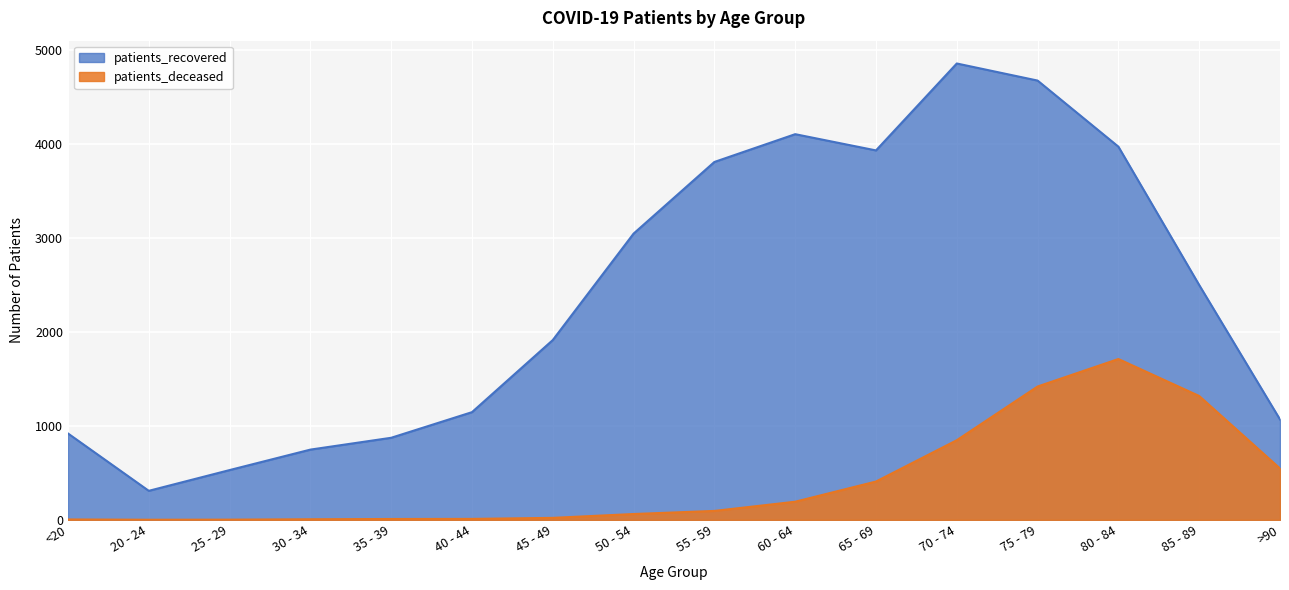

At which category is the sum across all series the highest?

75 - 79